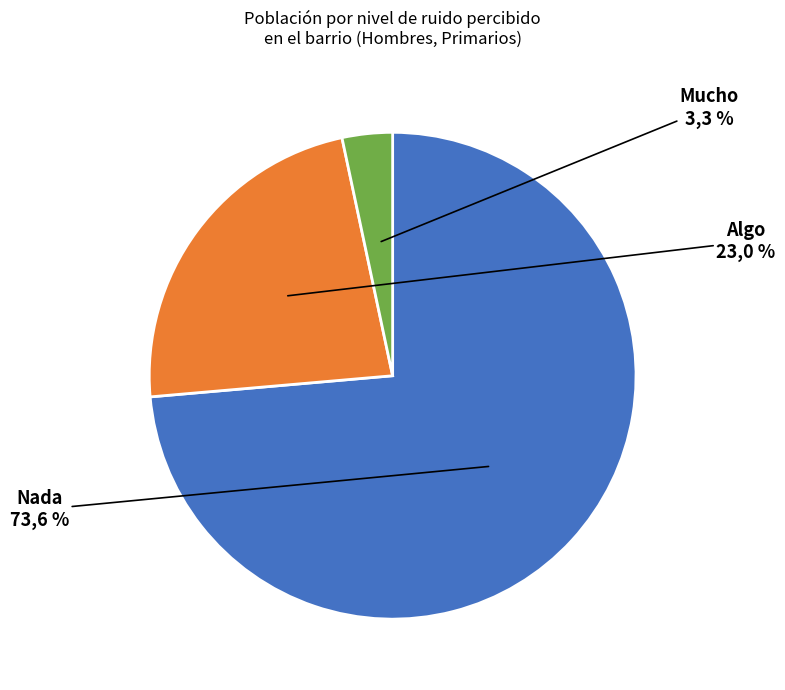

To the nearest percent, what percentage of the pie is Nada?

74%